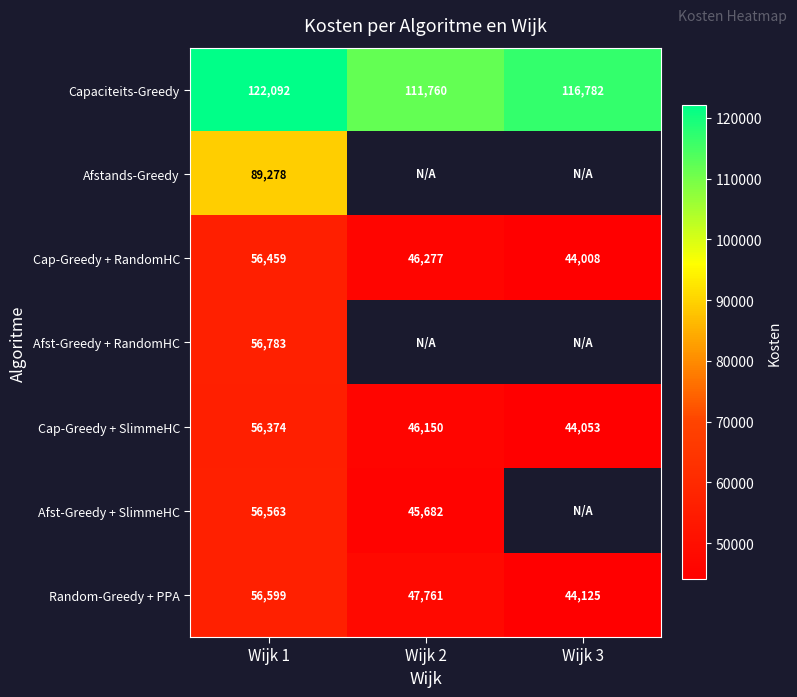

The Afst-Greedy + SlimmeHC series shows 88283 at Wijk 1. True or false?

False